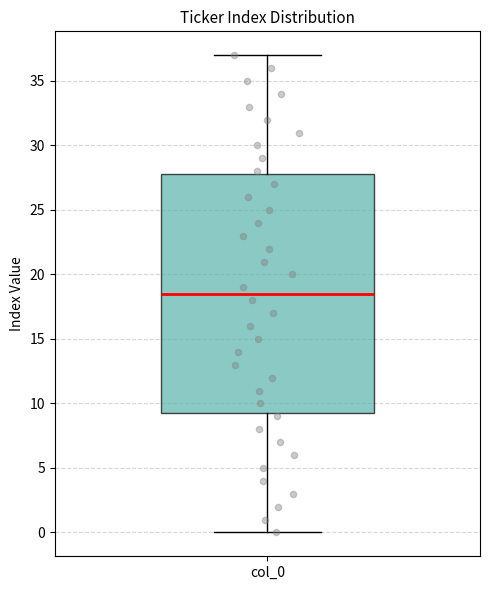

Read this box plot against the y-axis: the position of the median line, the range covered by the box, and the ends of both whiskers. The values are not printed on the chart, so give them approximately, as read against the axis.

median 18.5, box 9.5 to 28.0, whiskers 0.0 to 37.0